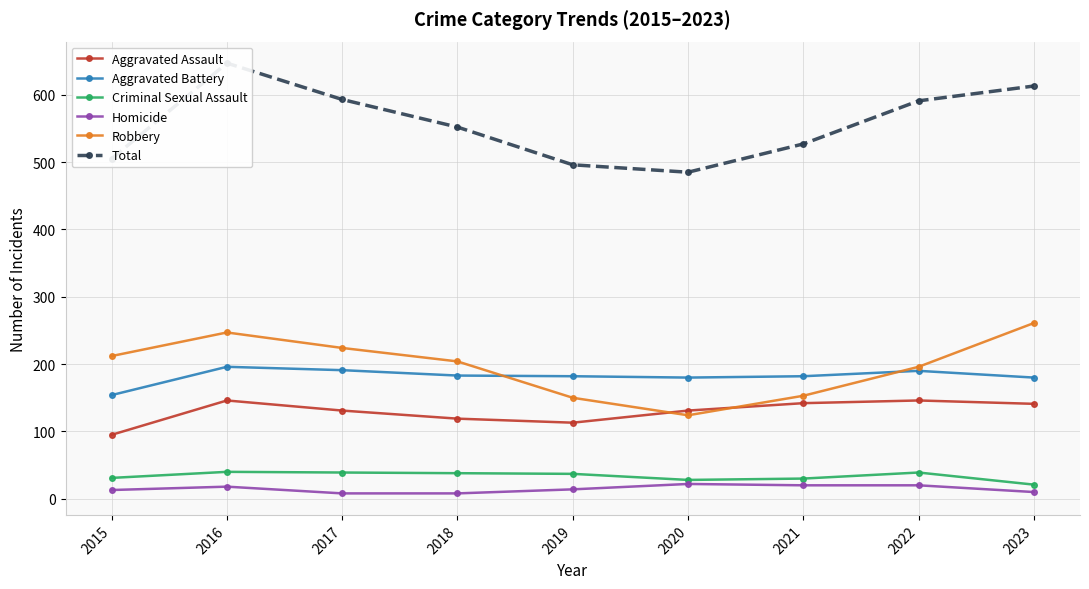

True or false: Robbery and Aggravated Assault cross at least once.

True